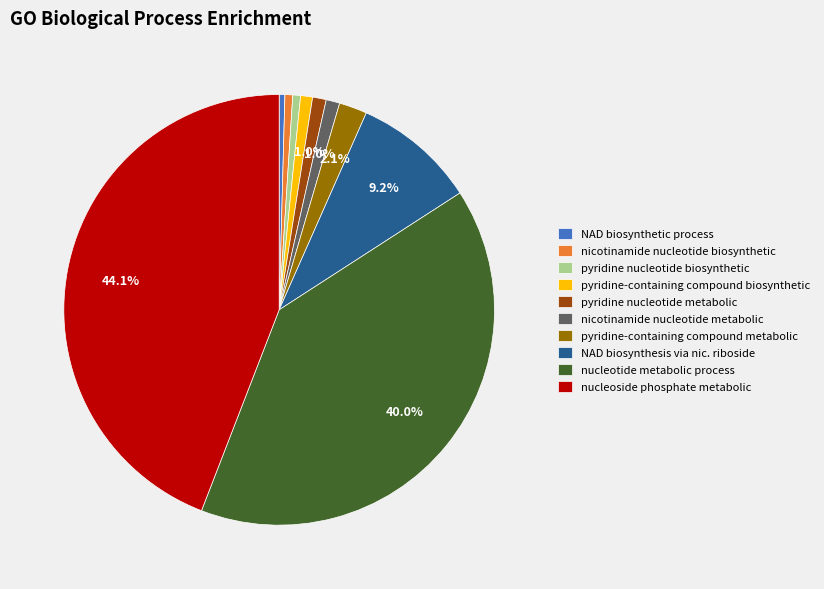

Between nicotinamide nucleotide biosynthetic and pyridine-containing compound metabolic, which is larger?

pyridine-containing compound metabolic